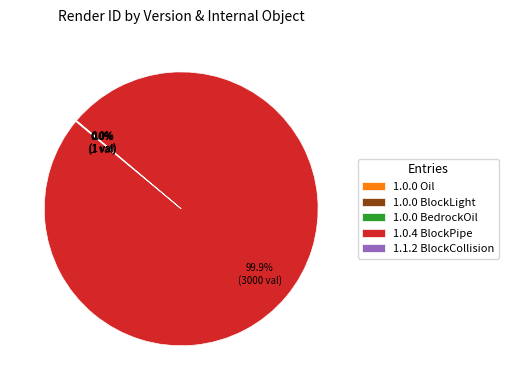

To the nearest percent, what is the average slice percentage?

20%